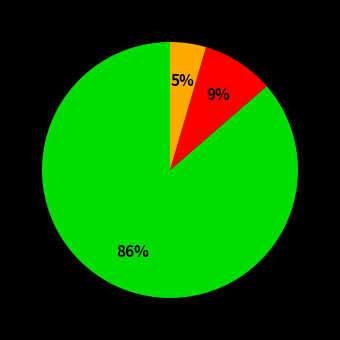

To the nearest percent, what is the average slice percentage?

33%